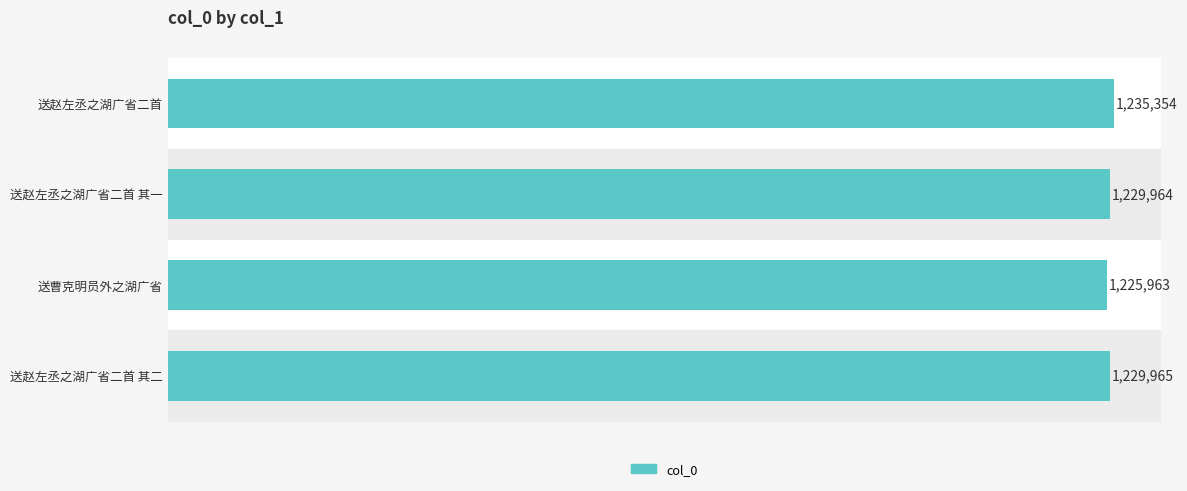

What is the difference between the maximum and minimum values?

9391